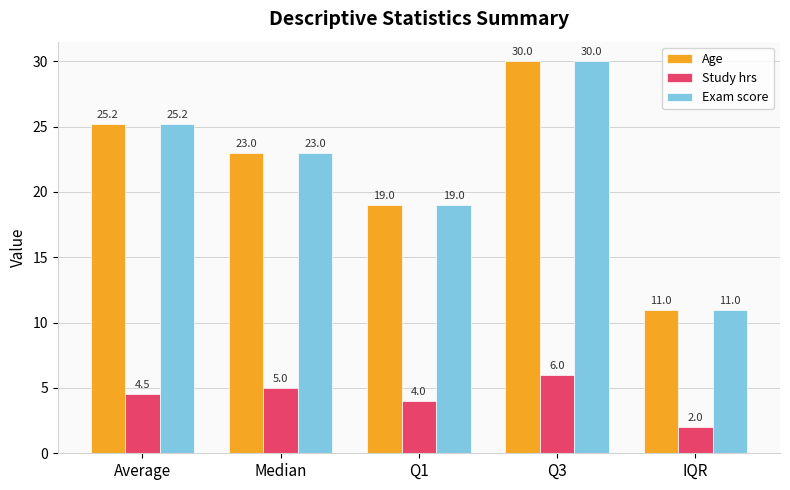

Which category has the lowest value across all series?

IQR